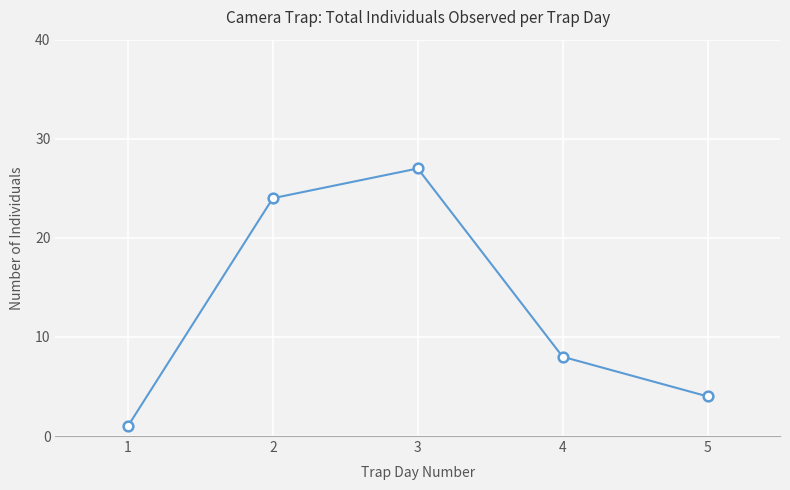

List the labels in order of value, smallest first.

1, 5, 4, 2, 3